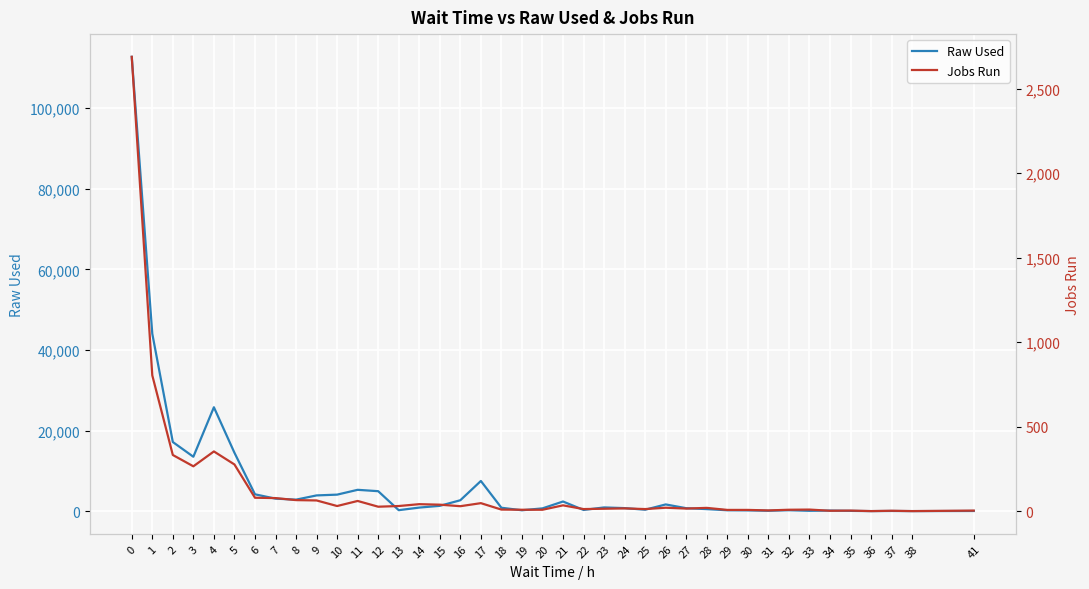

Reading left to right, what are all the values shown in this chart?

Raw Used: 0=112717.1	1=44017.3	2=17158.3	3=13505.9	4=25784.0	5=14505.5	6=4189.4	7=3115.7	8=2862.9	9=3914.1	10=4108.1	11=5303.5	12=4962.9	13=253.7	14=897.1	15=1329.4	16=2716.7	17=7497.3	18=855.6	19=230.5	20=699.6	21=2401.7	22=308.7	23=931.5	24=764.6	25=368.8	26=1676.4	27=743.1	28=516.3	29=231.1	30=200.9	31=105.2	32=241.5	33=97.1	34=153.1	35=81.0	36=24.0	37=56.3	38=24.0	41=52.7
Jobs Run: 0=2689.0	1=804.0	2=333.0	3=266.0	4=354.0	5=277.0	6=80.0	7=78.0	8=66.0	9=64.0	10=31.0	11=61.0	12=27.0	13=31.0	14=42.0	15=39.0	16=30.0	17=48.0	18=10.0	19=9.0	20=9.0	21=35.0	22=13.0	23=15.0	24=17.0	25=13.0	26=21.0	27=16.0	28=20.0	29=8.0	30=8.0	31=5.0	32=9.0	33=10.0	34=3.0	35=4.0	36=1.0	37=3.0	38=1.0	41=4.0